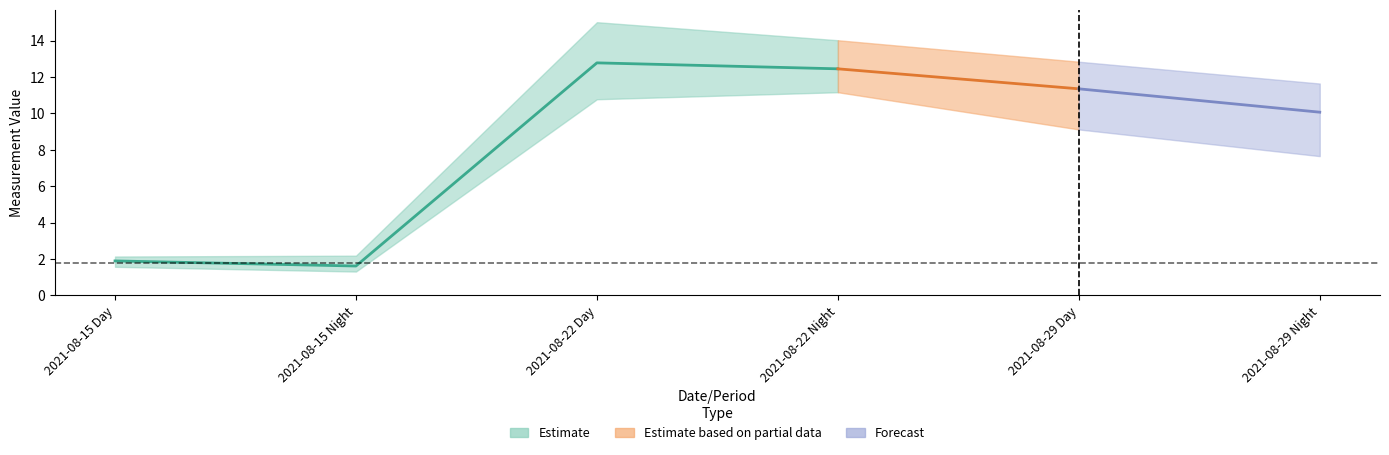

At which label is col_2 closest to 7?

2021-08-29 Night